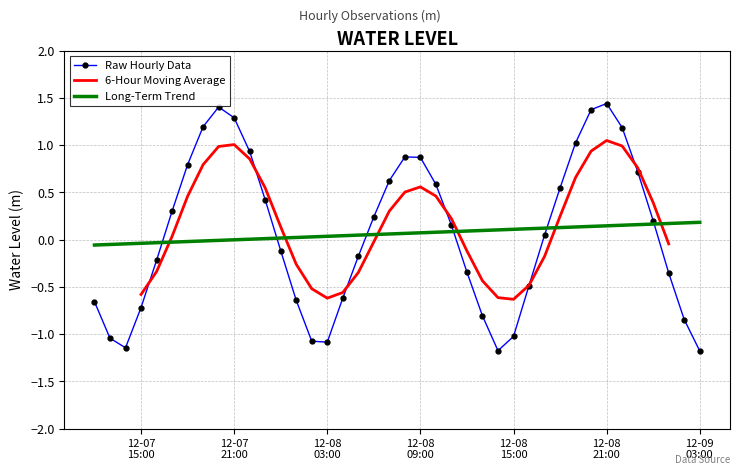

Is it true that the value at 2022-12-08 14:00:00 is -1.7?

False